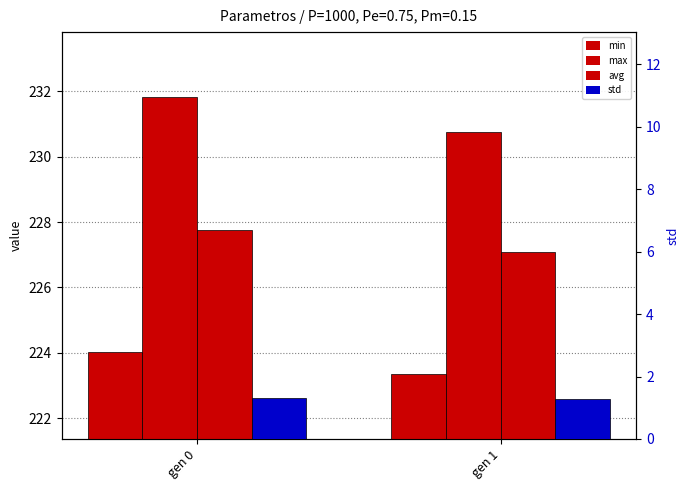

Read the std value at gen 1.

1.3